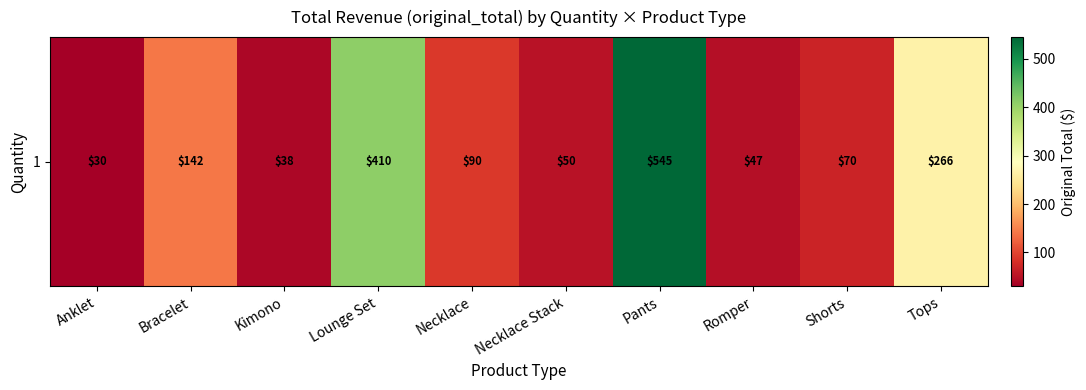

What is the sum of all values?

1688.3